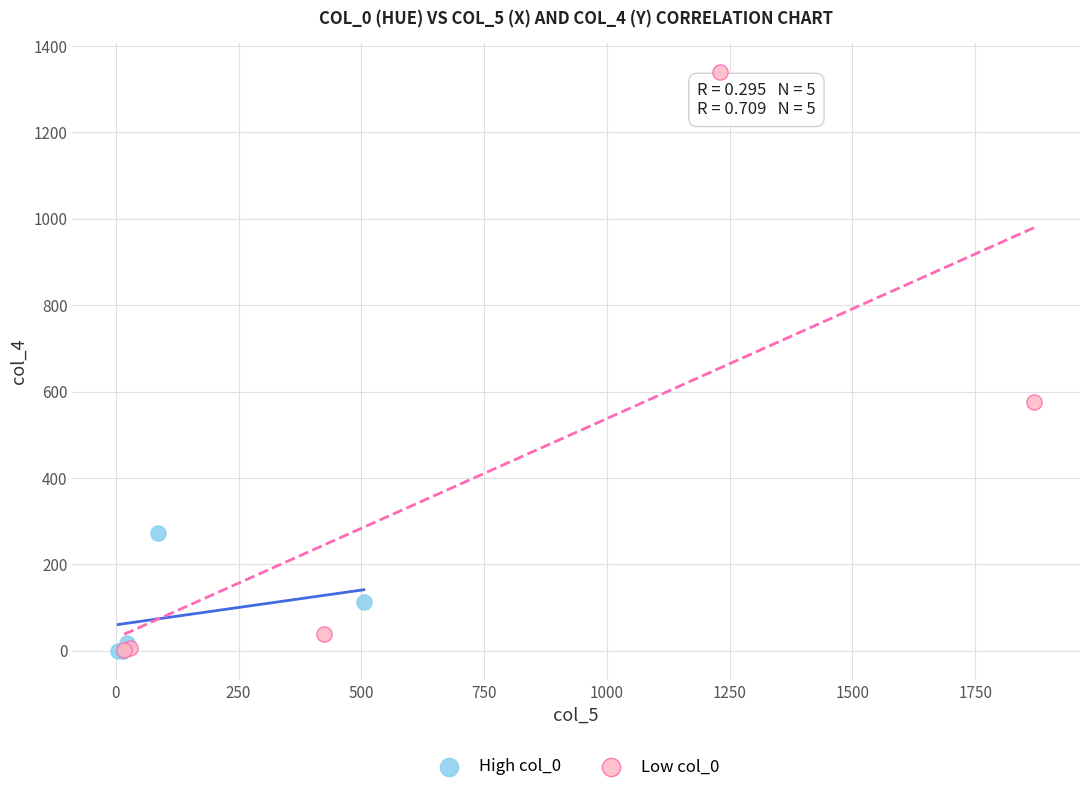

Which series contains the highest Y value?

Low col_0